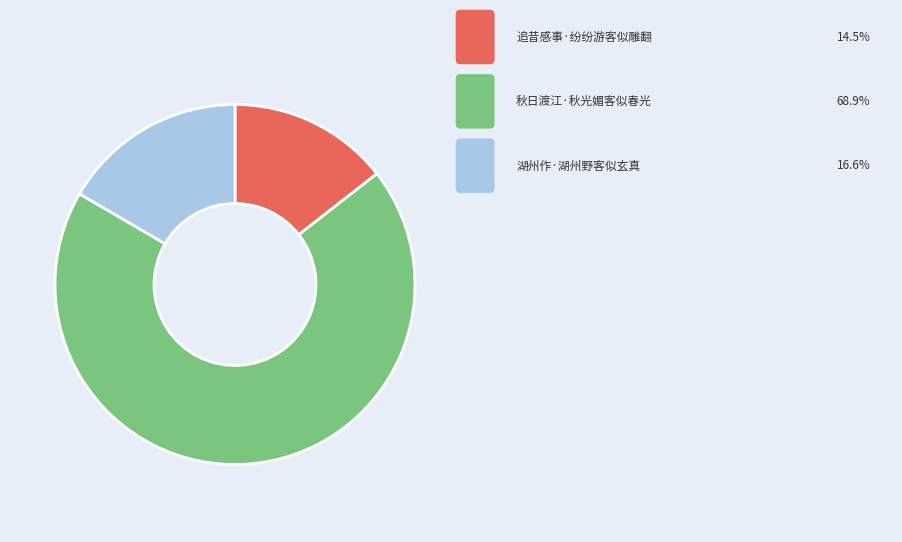

Does any single category account for the majority?

Yes